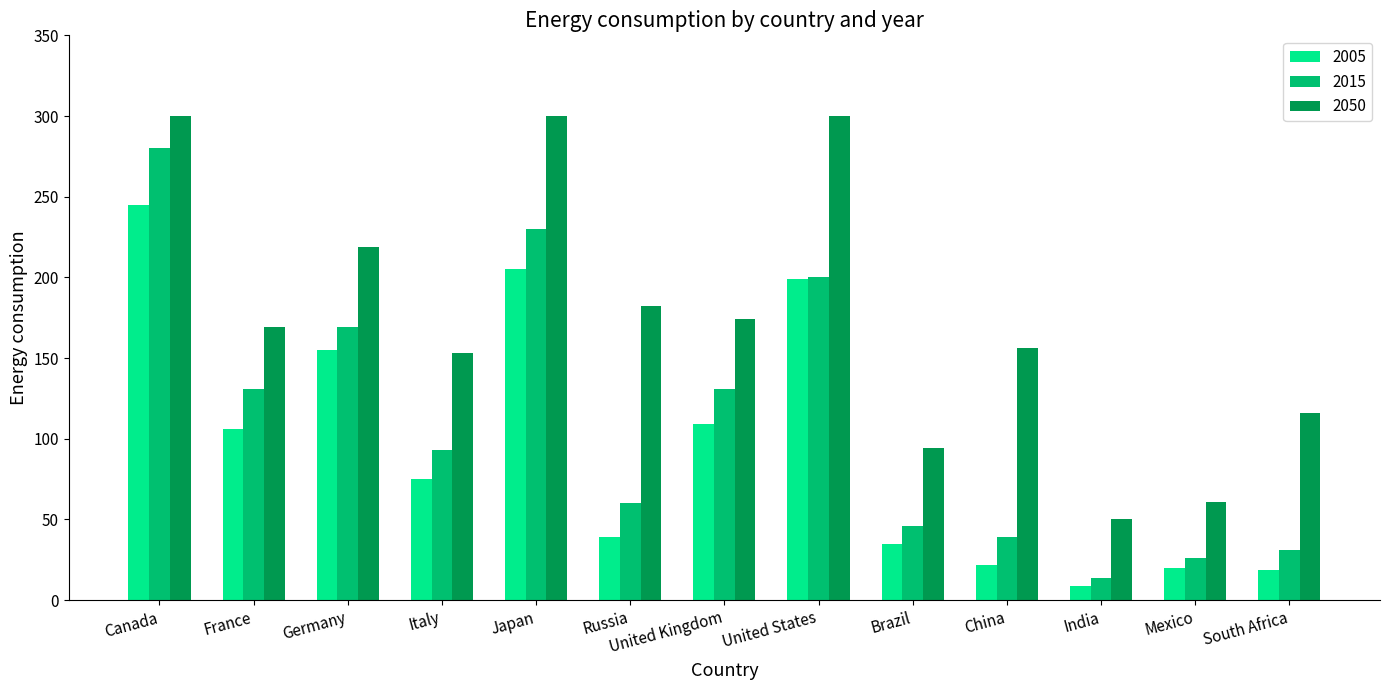

What are all the series names shown in the legend?

2005, 2015, 2050